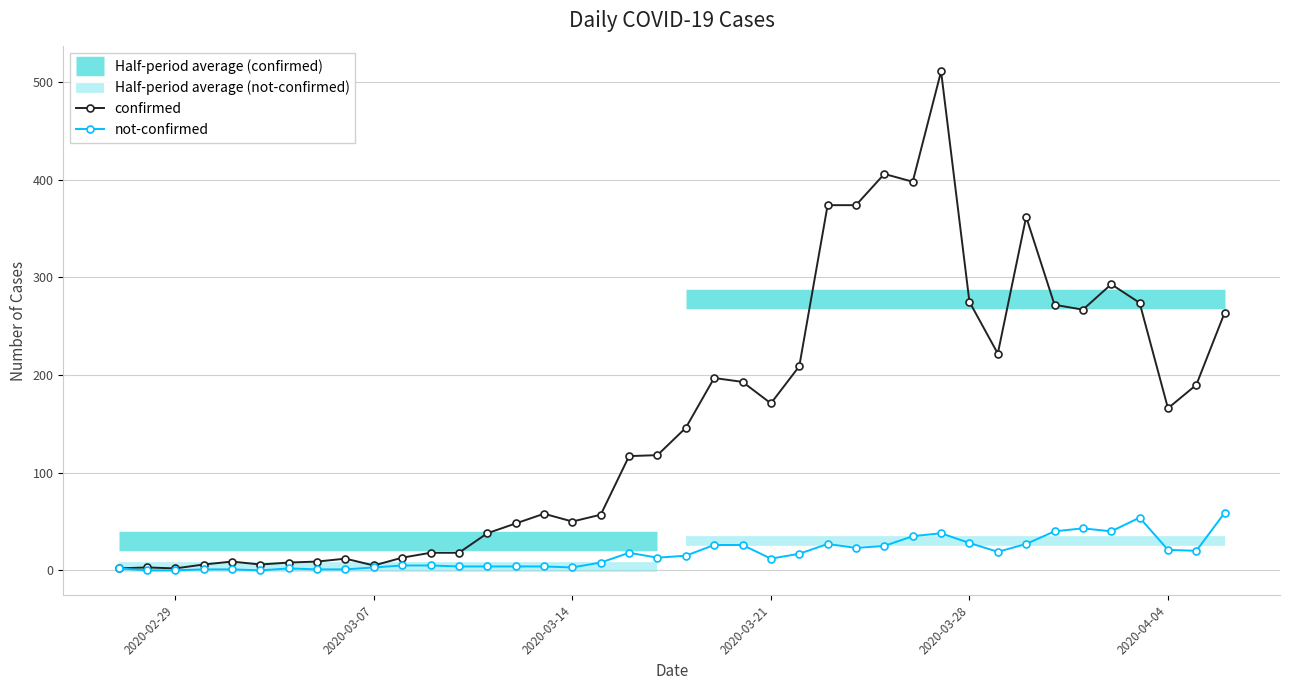

True or false: not-confirmed has more than 2 interior local peaks.

True